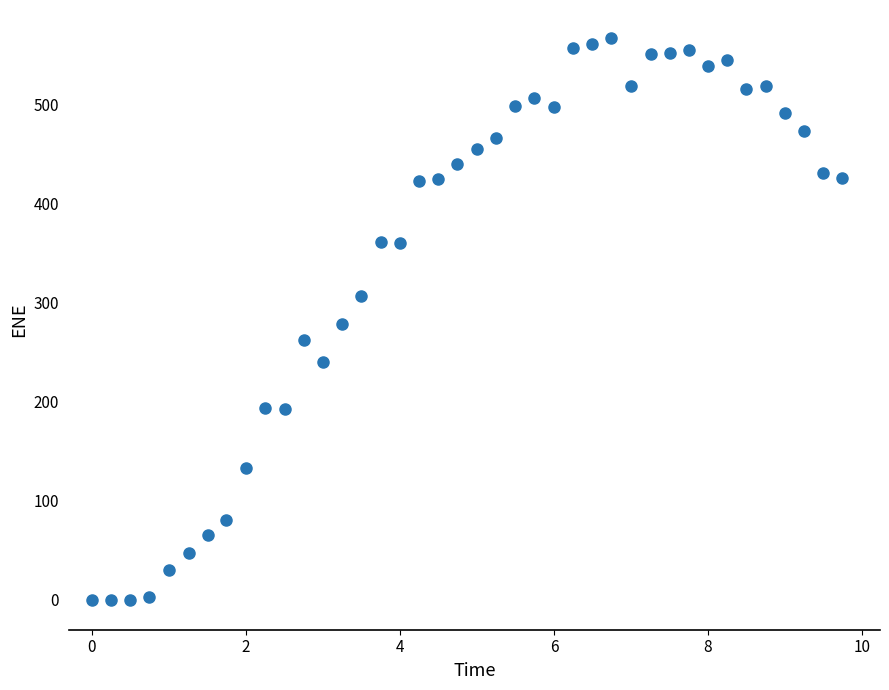

What is the range of Y values (max minus min)?

566.5